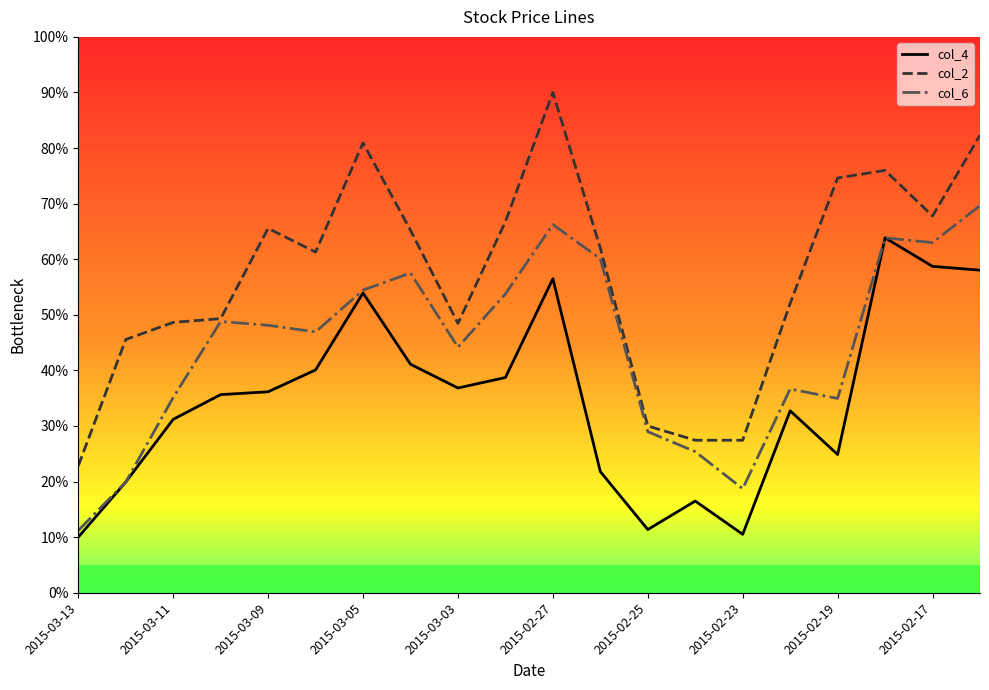

What is the difference between the second highest and second lowest values in the col_2 series?

54.9